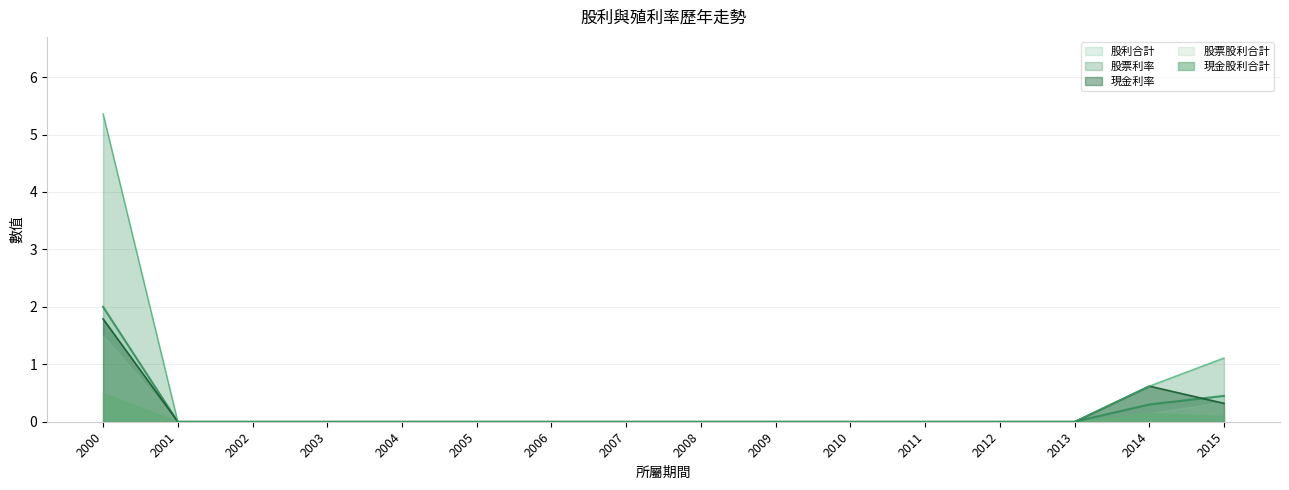

Read the 股利合計 value at 2000.

2.0